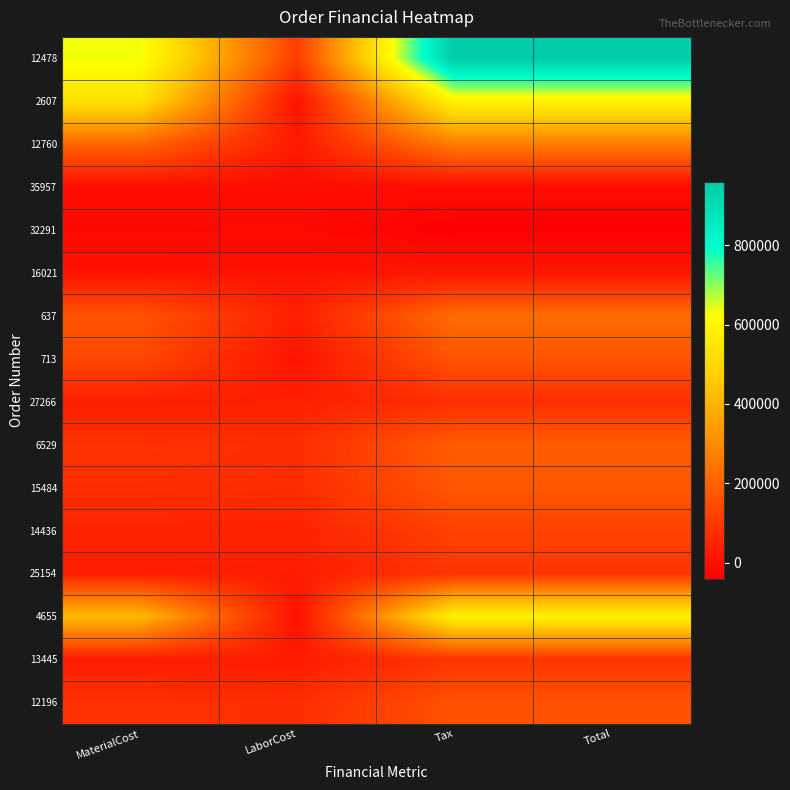

Reading left to right, list all the values displayed in this chart.

12478: MaterialCost=634691.0	LaborCost=109940.6	Tax=960500.3	Total=960500.3
2607: MaterialCost=526064.0	LaborCost=6954.0	Tax=586319.8	Total=586319.8
12760: MaterialCost=206276.0	LaborCost=22935.0	Tax=264257.4	Total=264257.4
35957: MaterialCost=-3907.9	LaborCost=-3552.7	Tax=-7788.9	Total=-7788.9
32291: MaterialCost=-19381.3	LaborCost=-17619.7	Tax=-41071.0	Total=-41071.0
16021: MaterialCost=10244.2	LaborCost=9313.4	Tax=19037.3	Total=19037.3
637: MaterialCost=166025.0	LaborCost=40521.6	Tax=225858.6	Total=225858.6
713: MaterialCost=137059.4	LaborCost=9106.0	Tax=168090.2	Total=168090.2
27266: MaterialCost=36850.3	LaborCost=40535.9	Tax=75513.4	Total=75513.4
6529: MaterialCost=81811.2	LaborCost=74373.6	Tax=187421.8	Total=187421.8
15484: MaterialCost=75857.1	LaborCost=68961.0	Tax=173781.7	Total=173781.7
14436: MaterialCost=47937.8	LaborCost=47937.8	Tax=123506.9	Total=123506.9
25154: MaterialCost=35809.7	LaborCost=32553.8	Tax=92899.2	Total=92899.2
4655: MaterialCost=417004.3	LaborCost=1501.5	Tax=587121.9	Total=587121.9
13445: MaterialCost=33731.8	LaborCost=30664.5	Tax=89897.3	Total=89897.3
12196: MaterialCost=80921.1	LaborCost=73563.8	Tax=161282.2	Total=161282.2